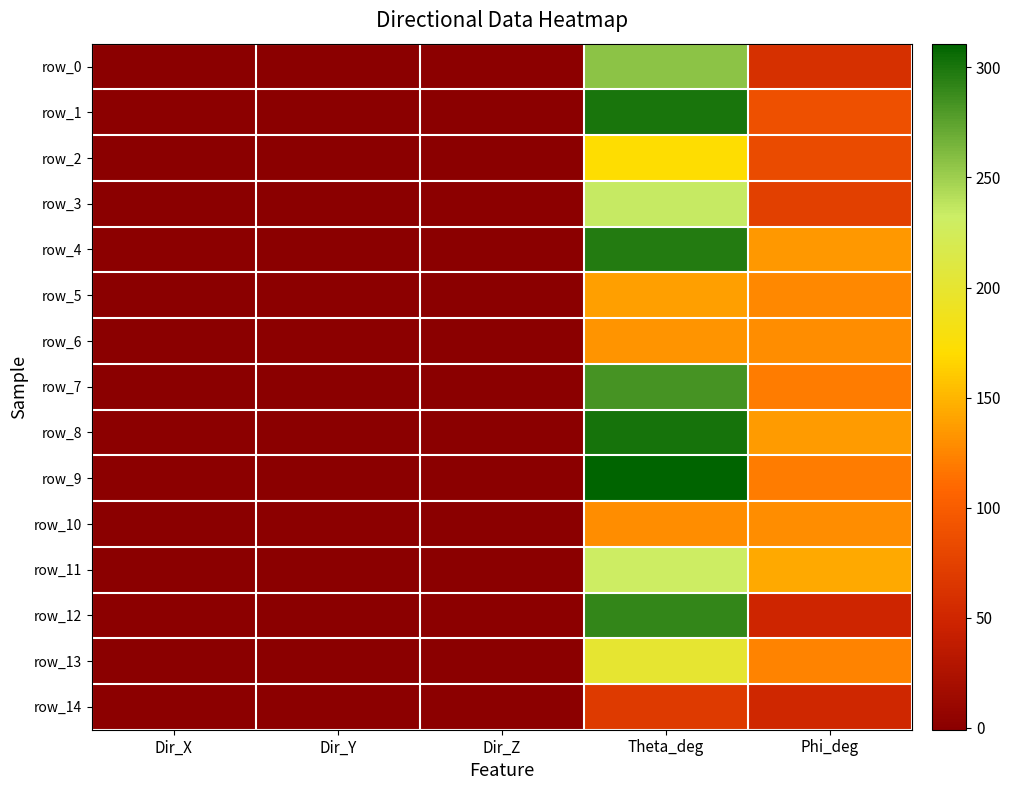

Between Phi_deg and Dir_Y, which is larger?

Phi_deg